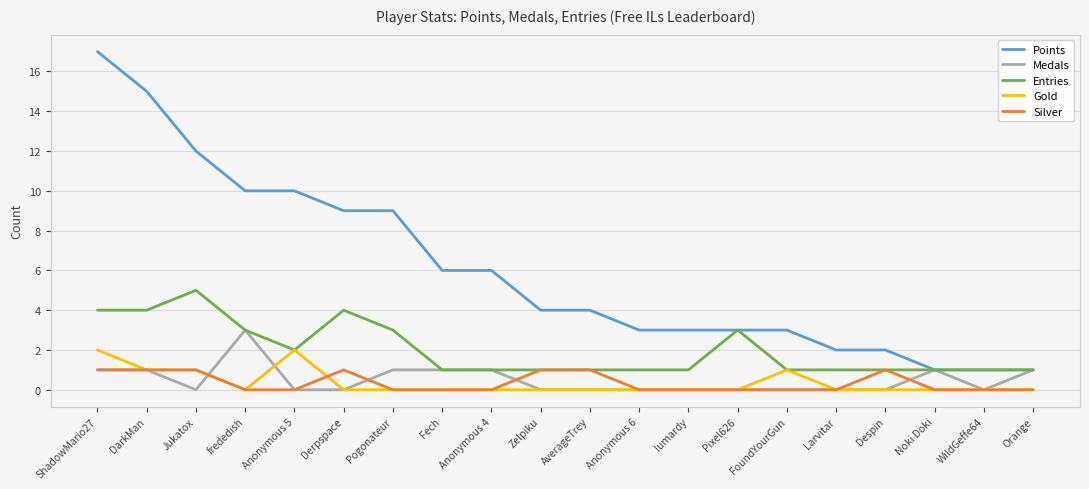

What position from the left is FoundYourGun?

15